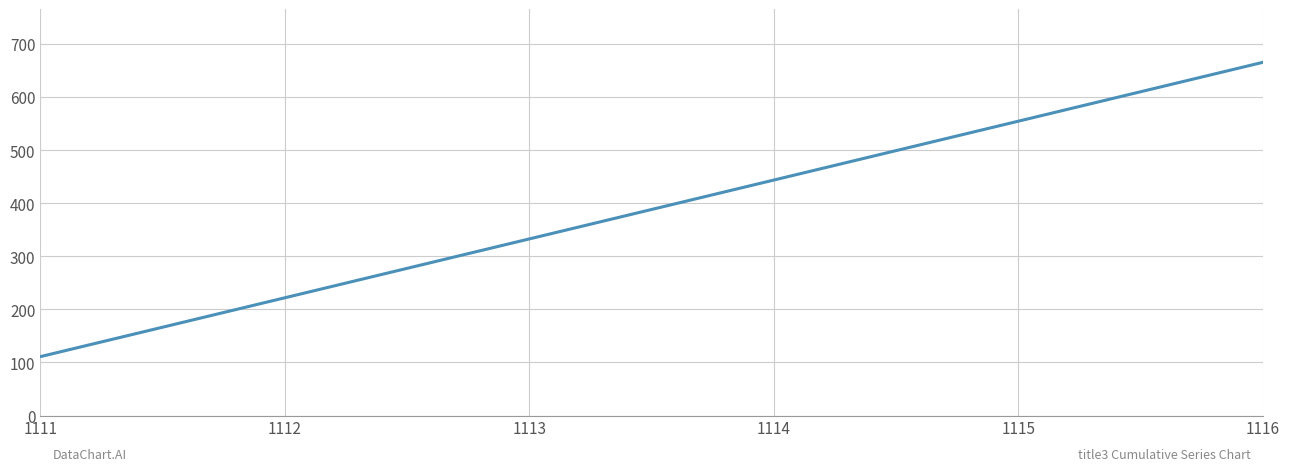

What is the difference between the maximum and minimum values?

555